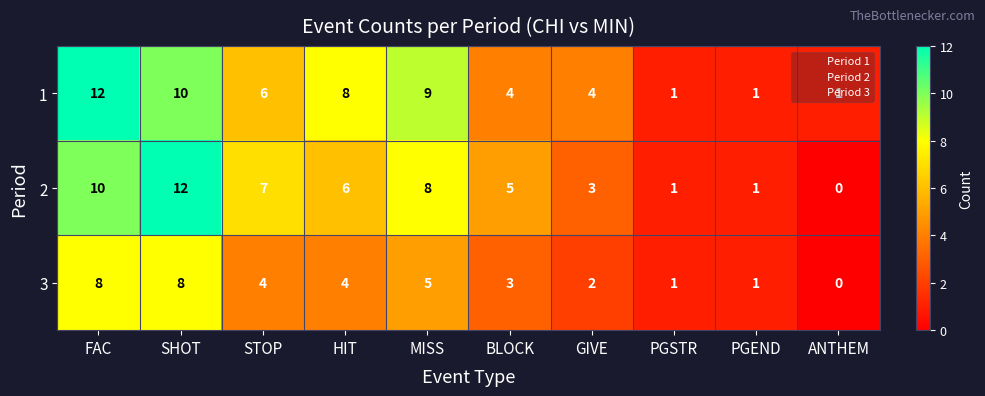

Which category has the highest value in the 1 series?

FAC